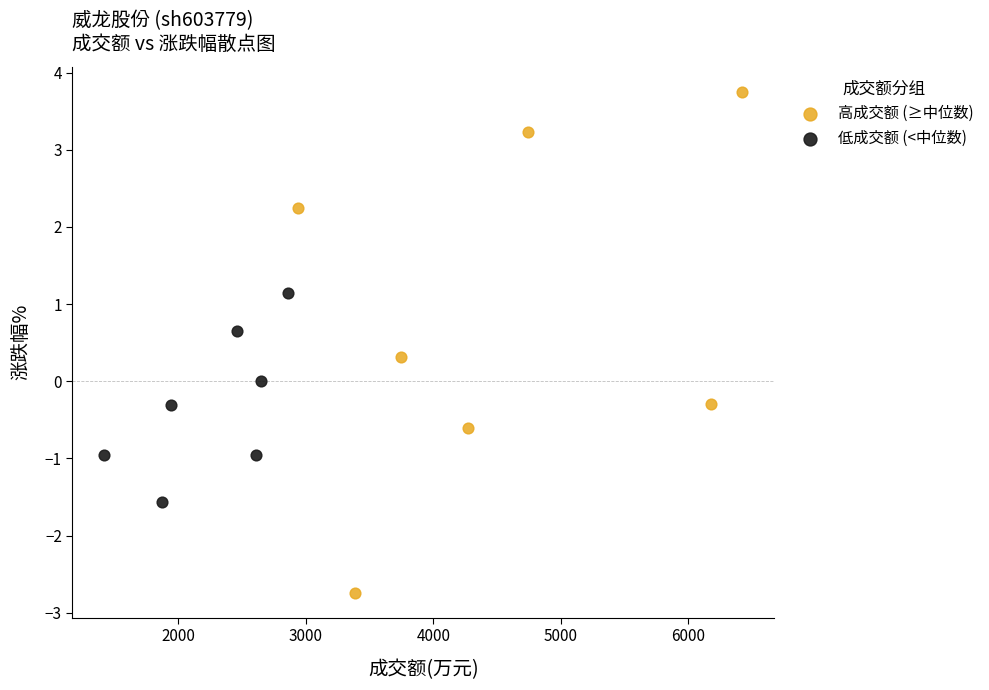

What are all the series names shown in the legend?

高成交额 (≥中位数), 低成交额 (<中位数)